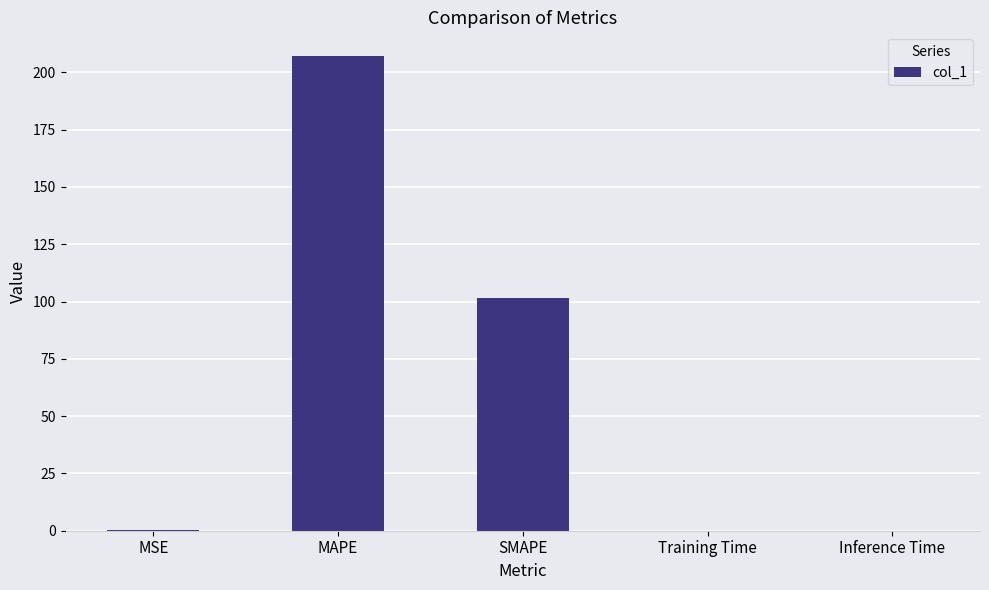

Which has a higher value, SMAPE or MSE?

SMAPE